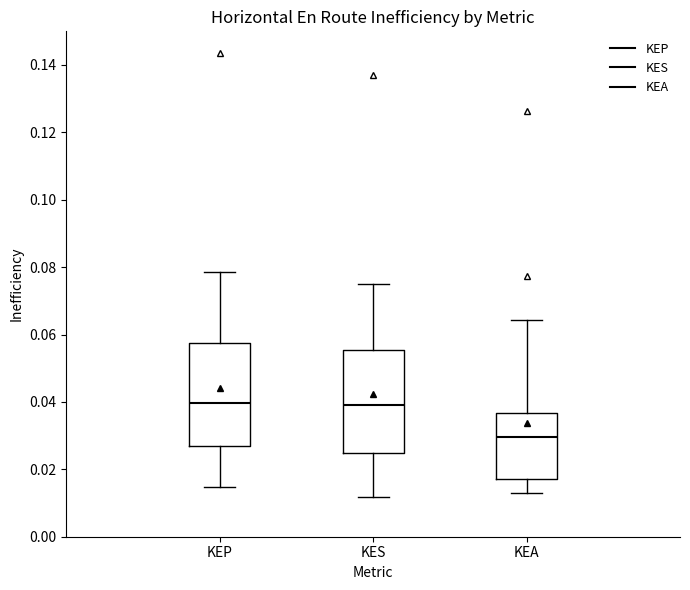

Reading left to right, transcribe this box plot: for each box, give where its median line is, the range the box spans, and where its two whiskers end, as read against the y-axis. The values are not printed on the chart, so give them approximately, as read against the axis.

KEP: median 0.040, box 0.026 to 0.058, whiskers 0.014 to 0.078
KES: median 0.040, box 0.024 to 0.056, whiskers 0.012 to 0.076
KEA: median 0.030, box 0.018 to 0.036, whiskers 0.014 to 0.064